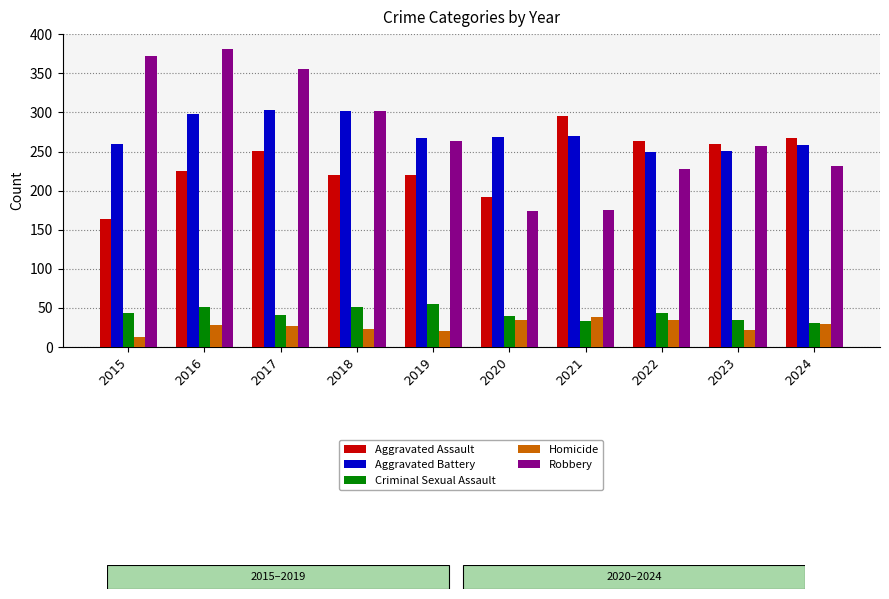

Is it true that Aggravated Battery equals 459 at 2018?

False